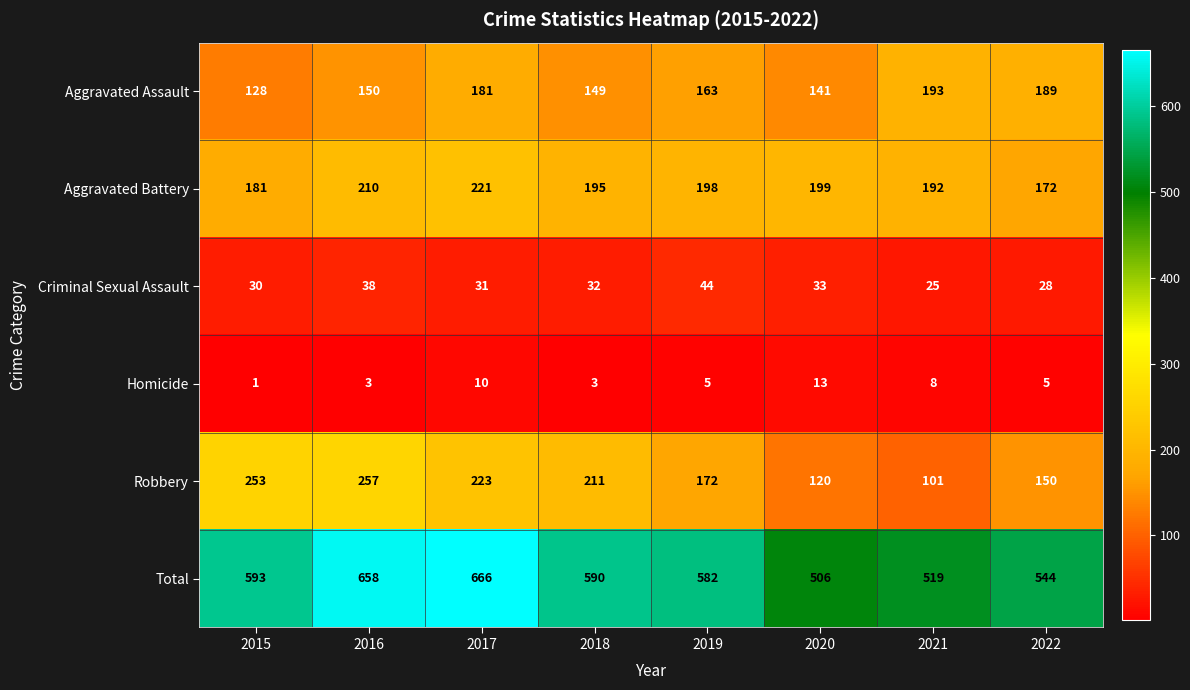

Is it true that Criminal Sexual Assault equals 10 at 2022?

False